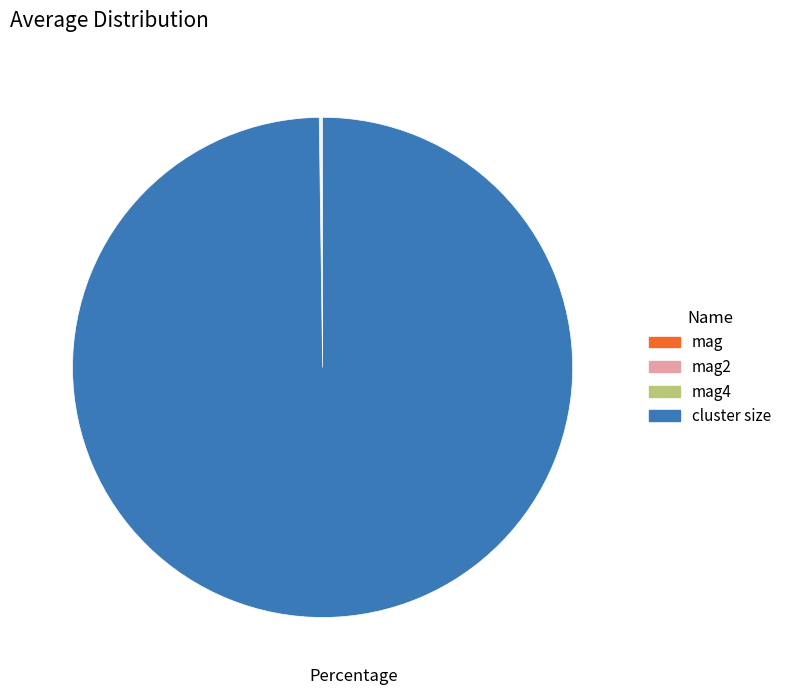

Which category has the biggest portion of the pie?

cluster size